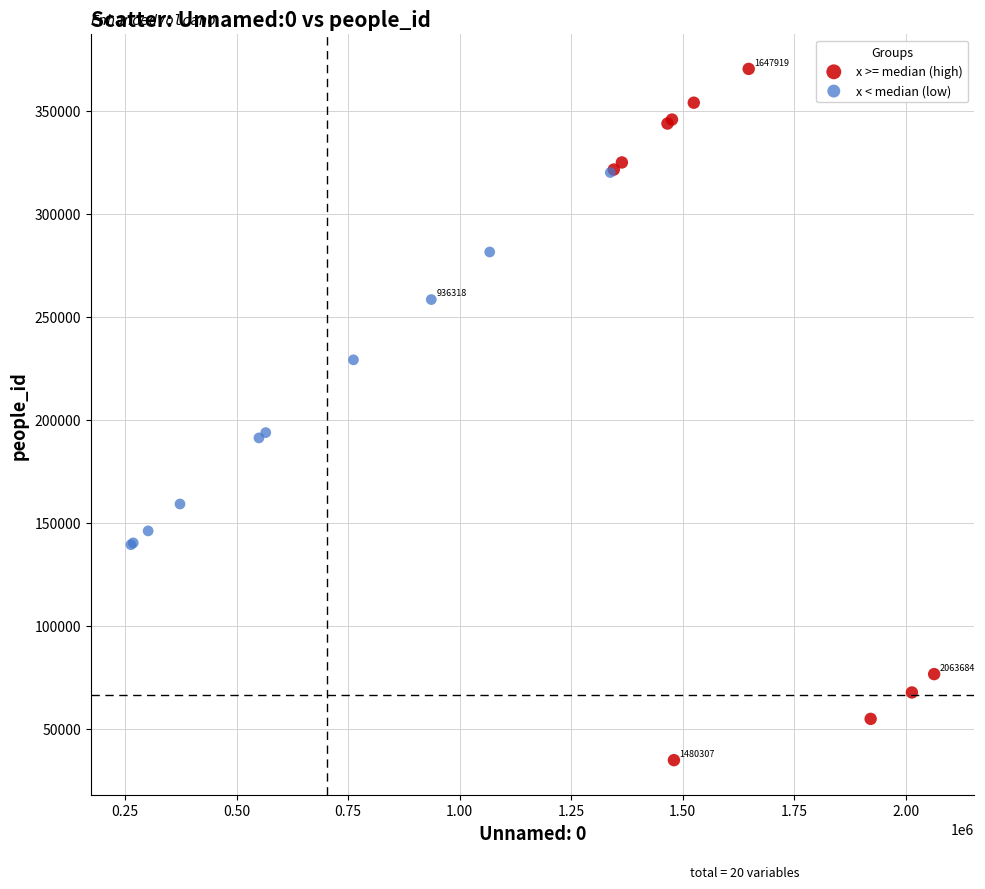

Which series reaches the minimum Y coordinate?

x >= median (high)